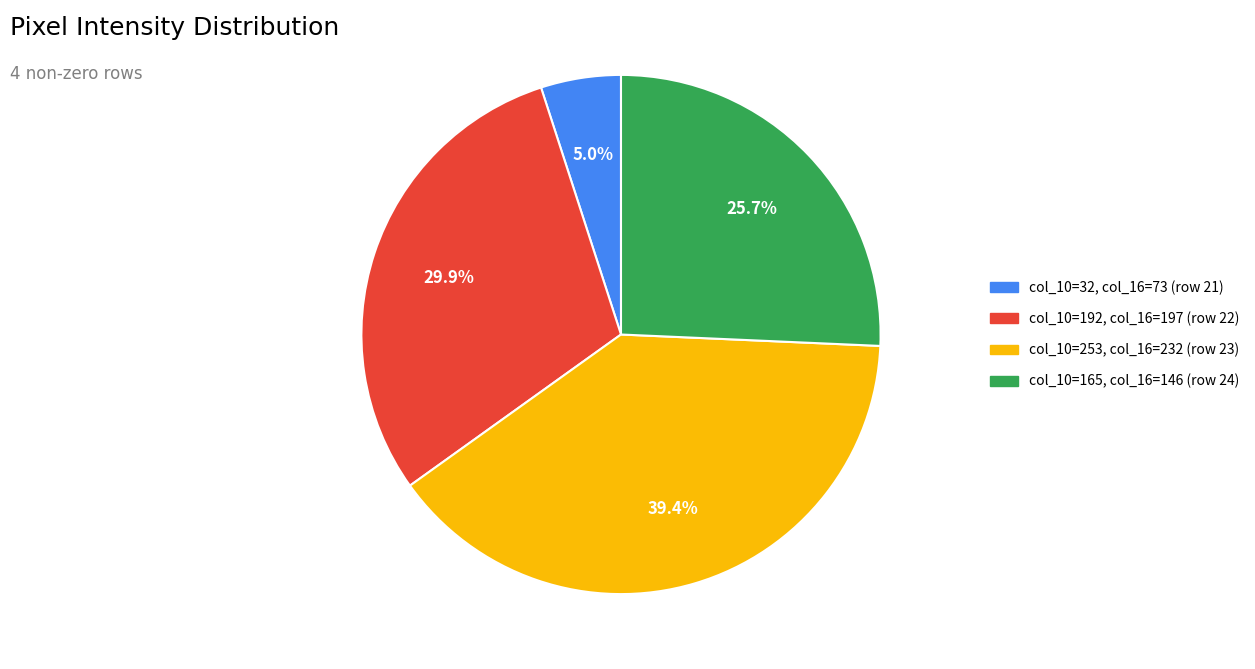

What is the smallest slice in the pie chart?

col_10=32, col_16=73 (row 21)